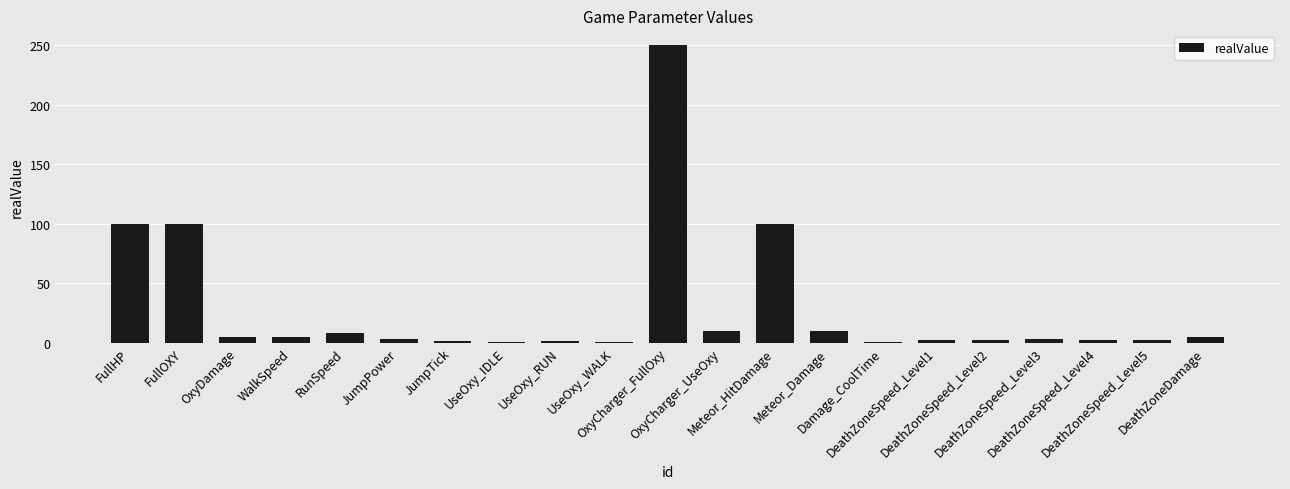

What is the greatest value displayed?

250.0